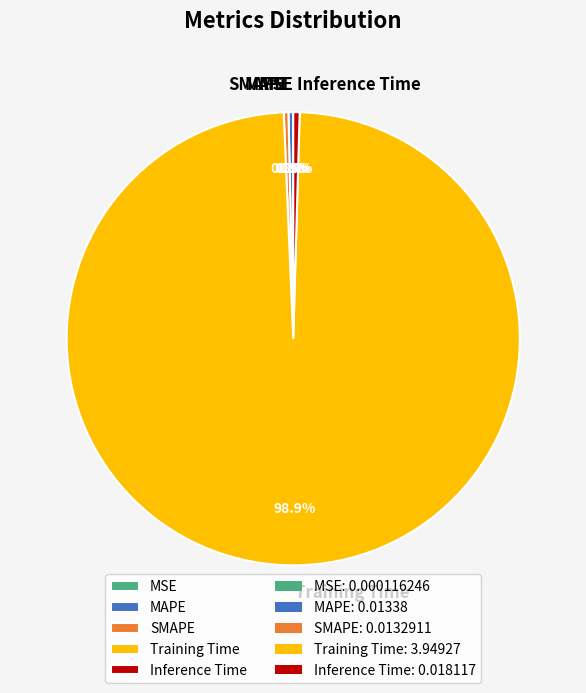

Which slice is the largest?

Training Time